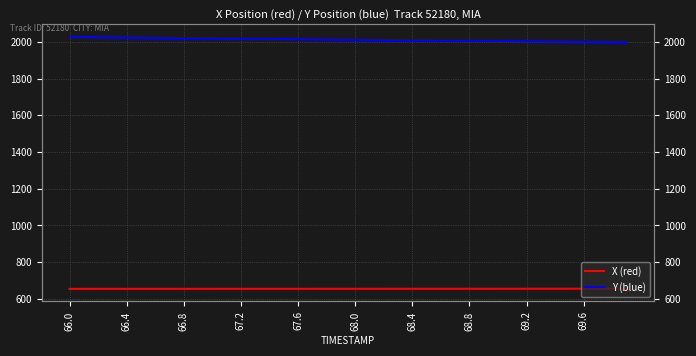

What is the difference between the highest and lowest values at 67.2?

1362.2